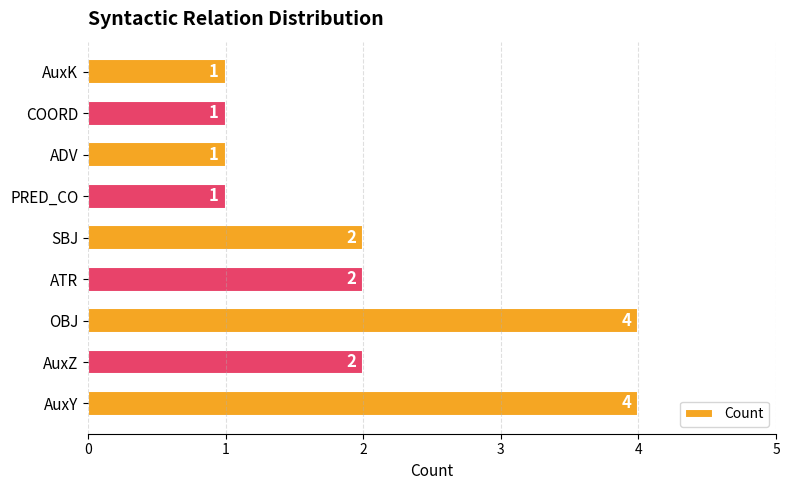

Reading bottom to top, extract all data points from this chart.

4	2	4	2	2	1	1	1	1